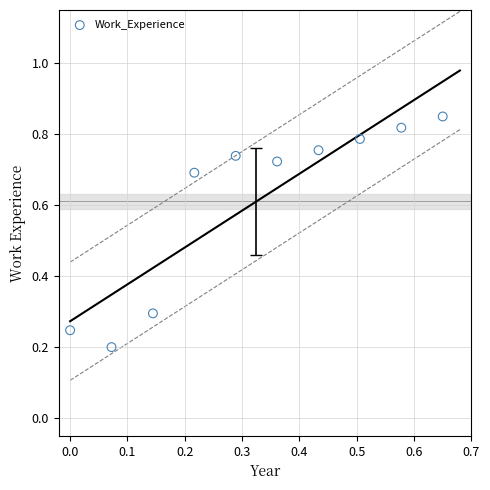

What is the average Y value?

0.6